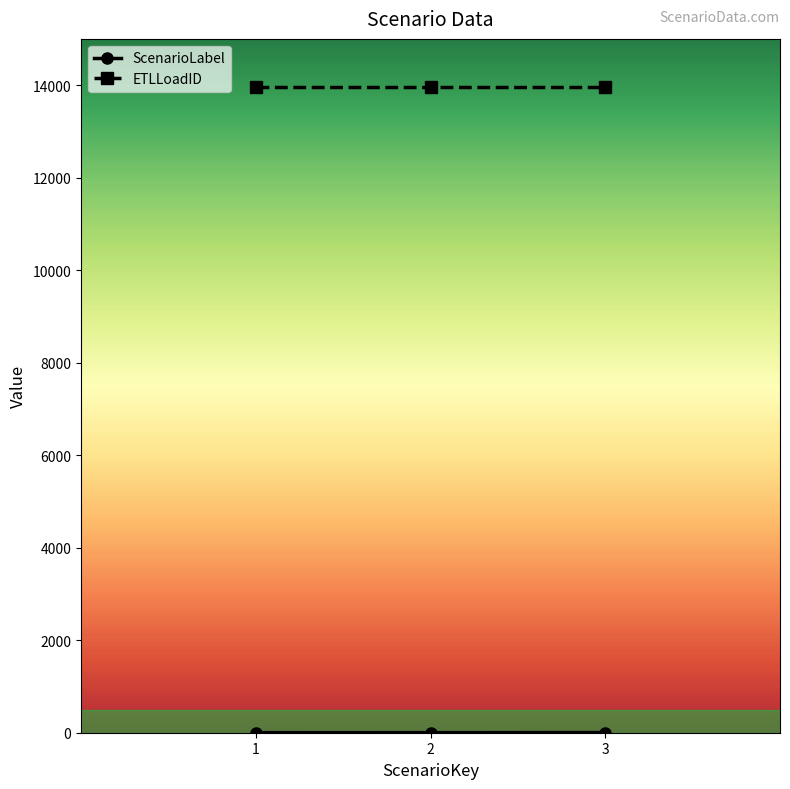

What is the maximum value shown in the chart?

13951